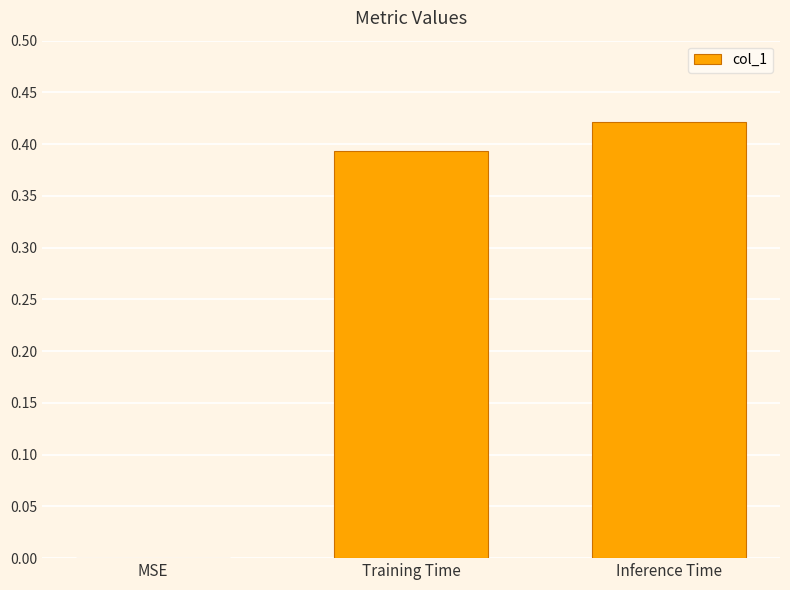

What is the sum of all values?

0.8